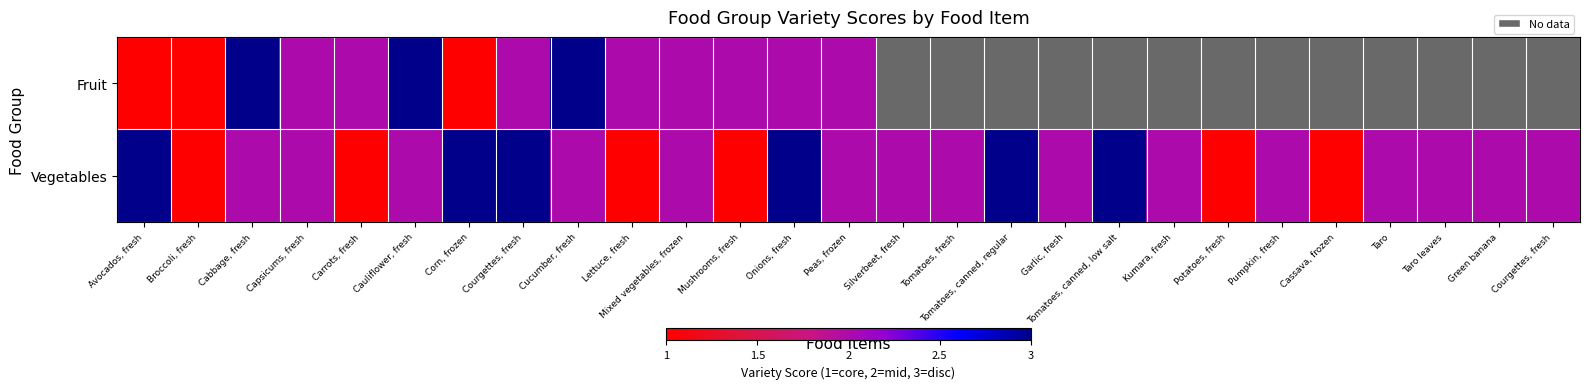

Which series changed the most between Mushrooms, fresh and Courgettes, fresh?

Vegetables